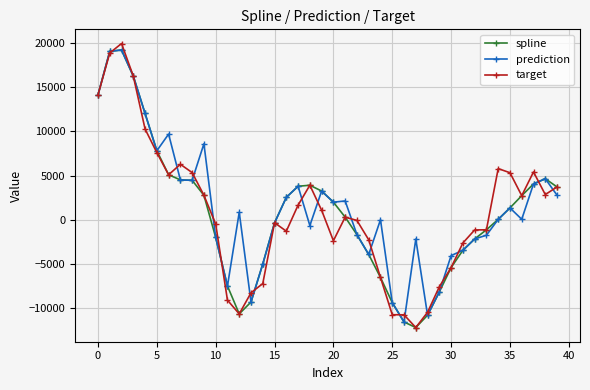

What is the smallest value displayed?

-12150.9